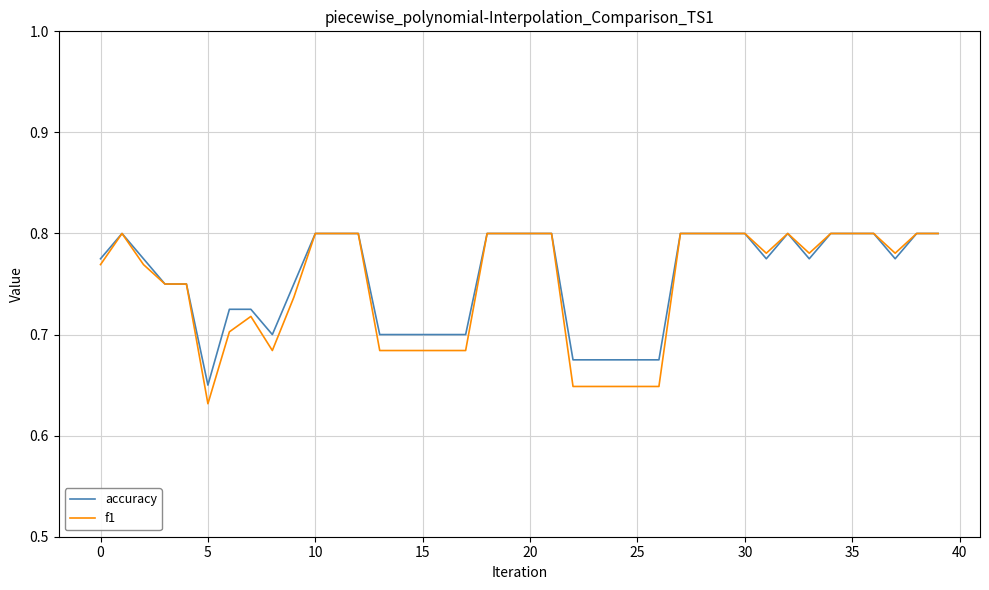

Does the chart display data point markers on the line(s)?

No